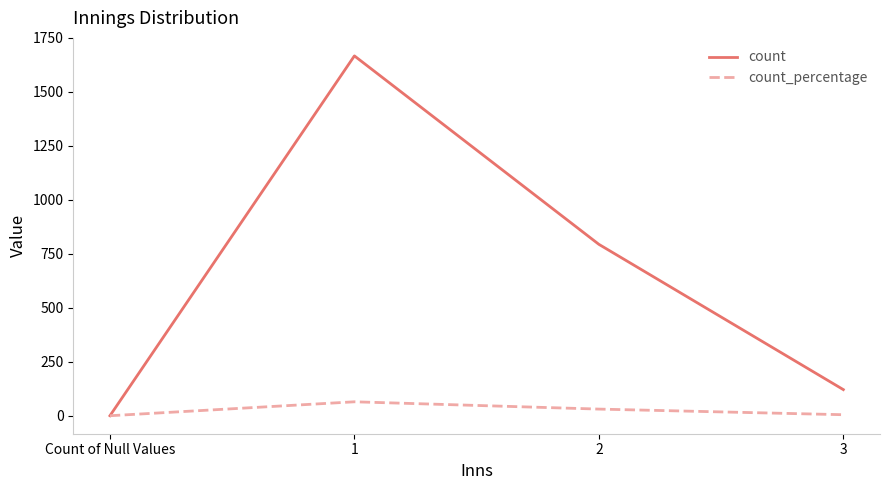

What is the maximum value shown in the chart?

1667.0